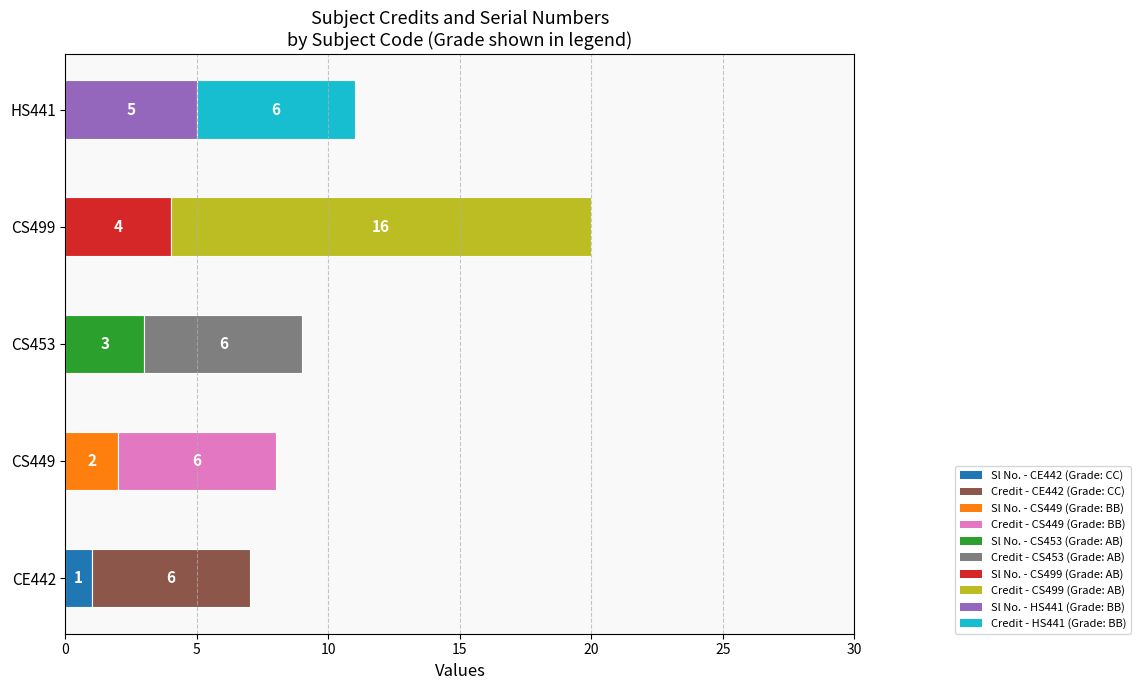

Which series has the largest range (max minus min)?

Credit